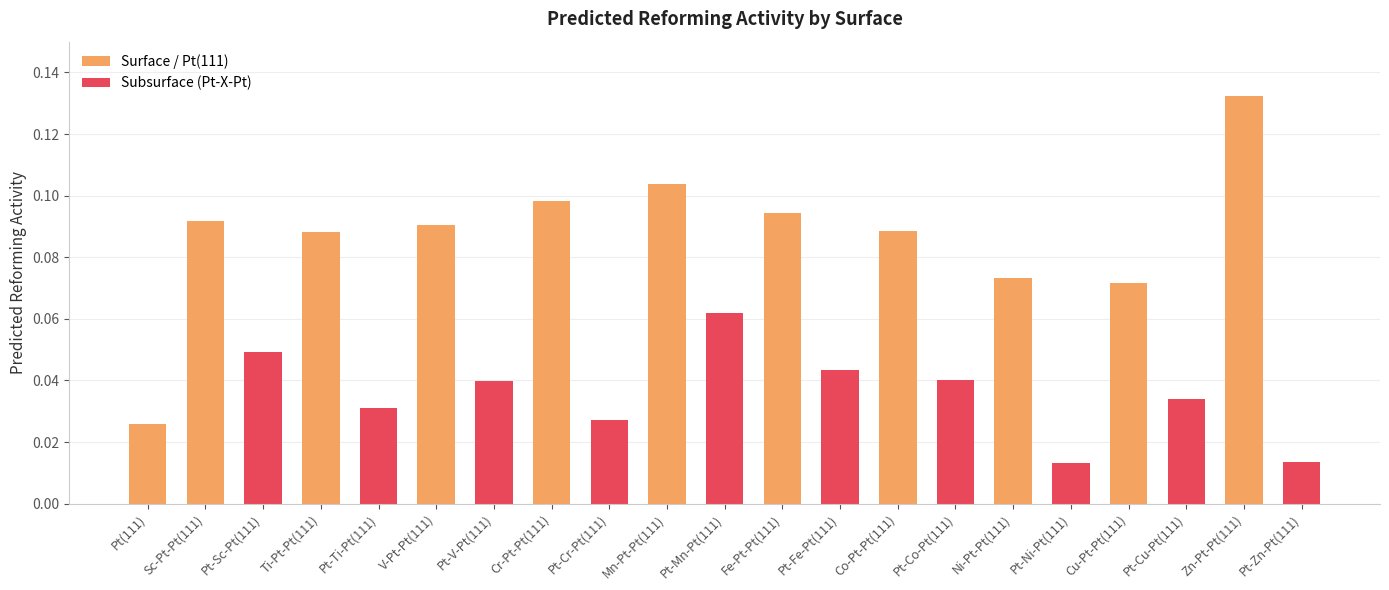

The value at Co-Pt-Pt(111) is 0.1. True or false?

True